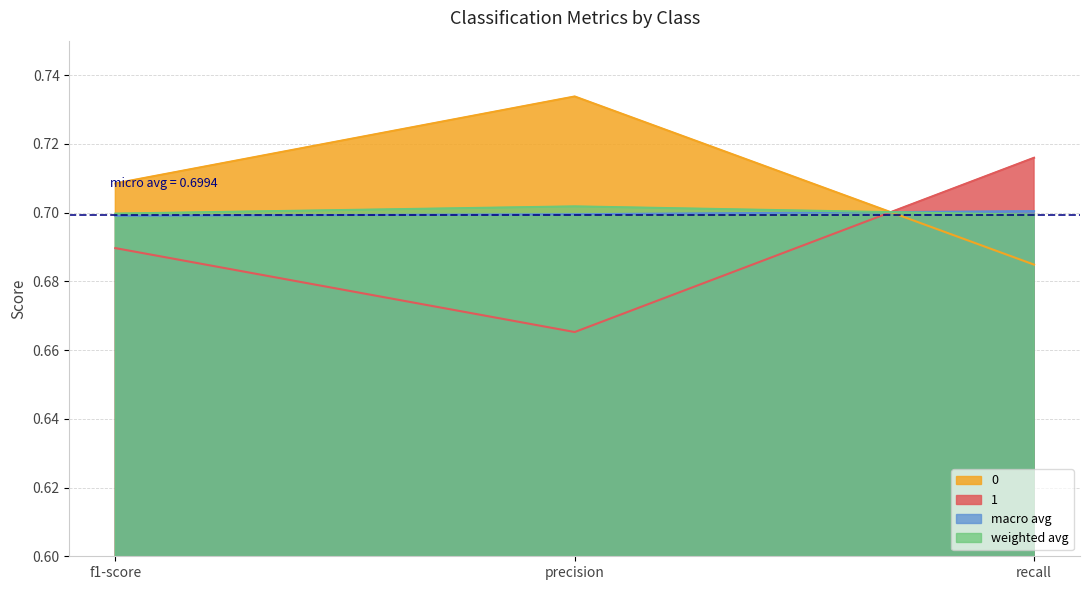

Is it true that 0 equals 0.7 at f1-score?

True